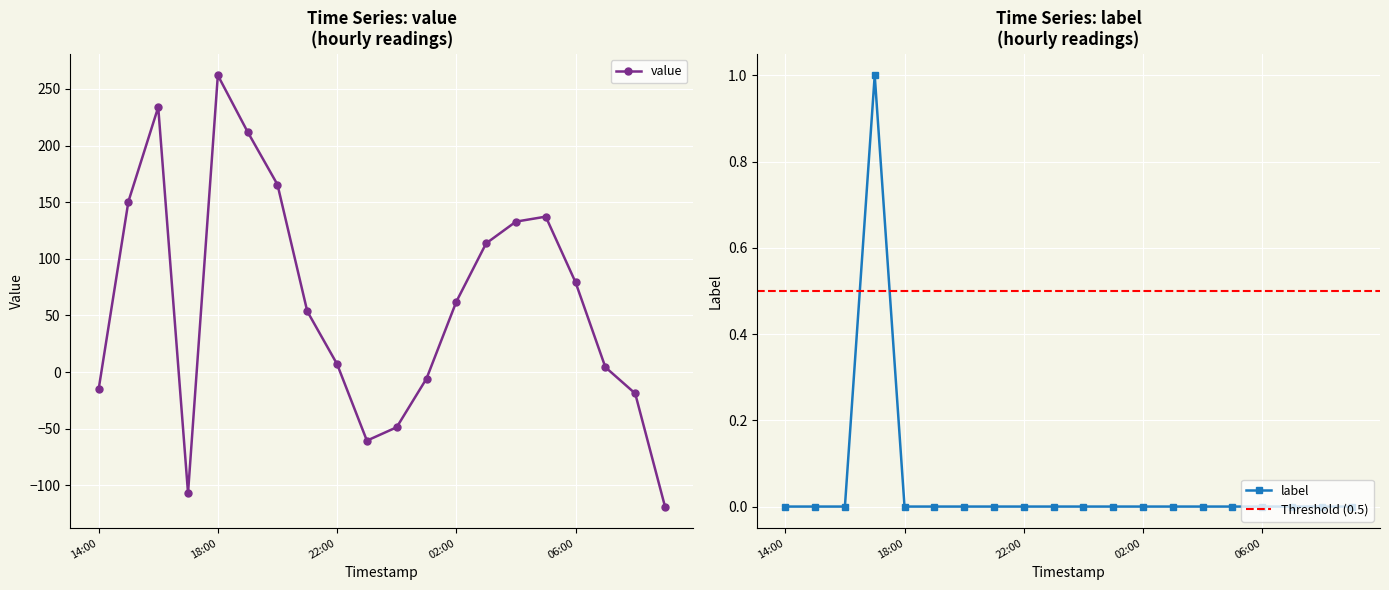

Rank the series by their maximum value, from lowest to highest.

label, value